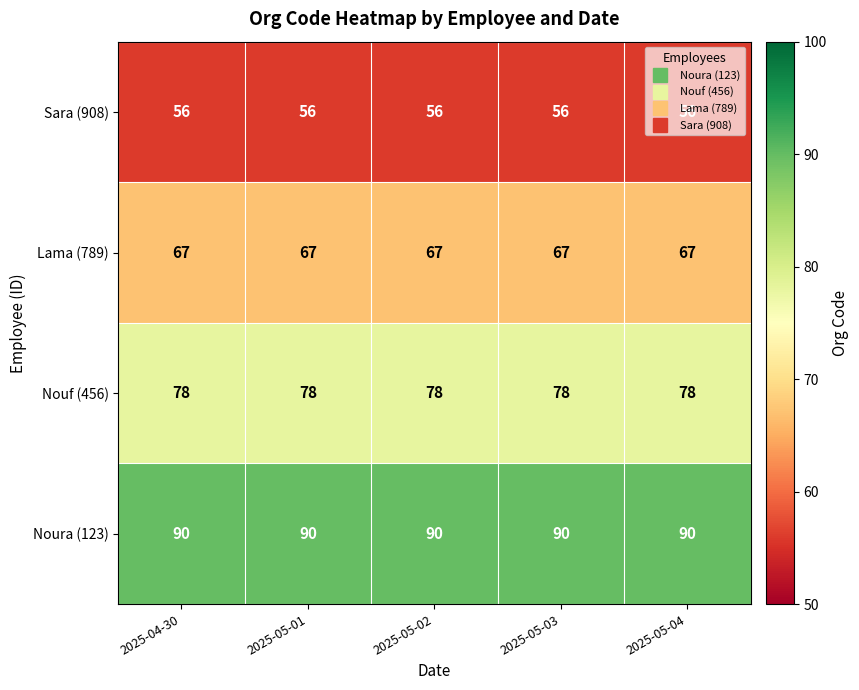

True or false: Lama (789) has a value of 67 at 2025-05-02.

True